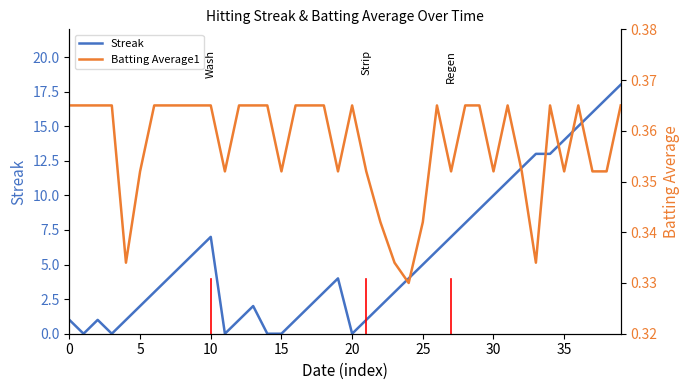

What value does the Batting Average1 series have at 14?

0.4